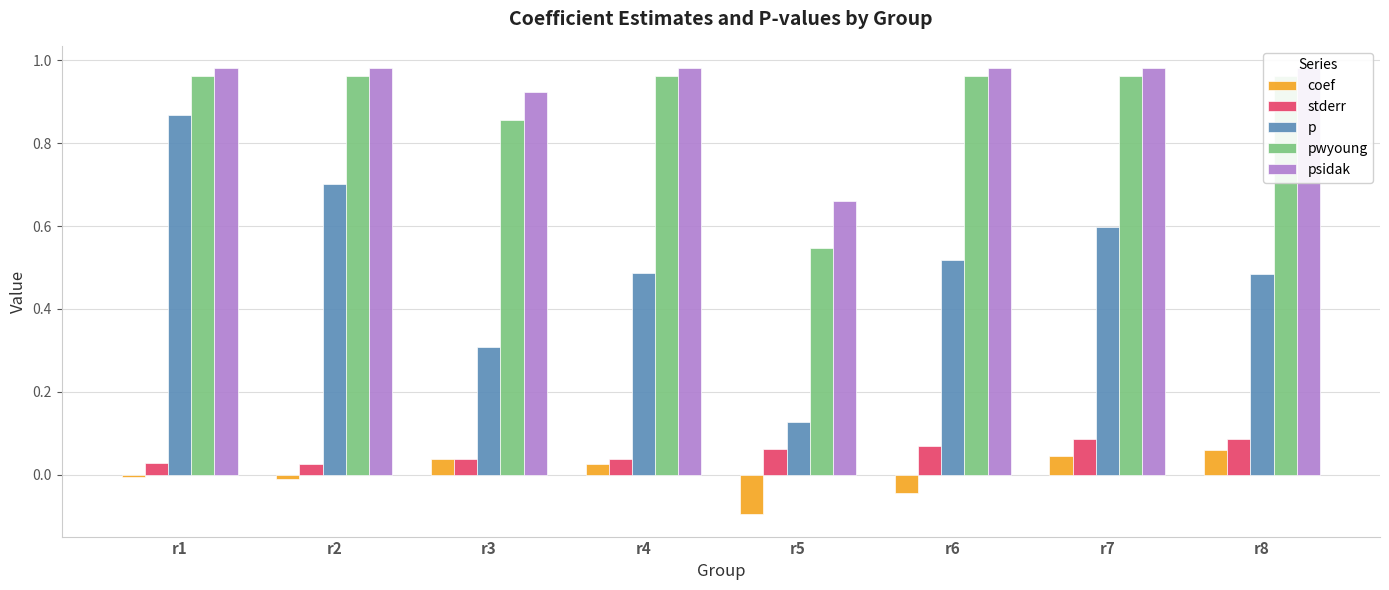

At how many categories does at least one series exceed 0?

8